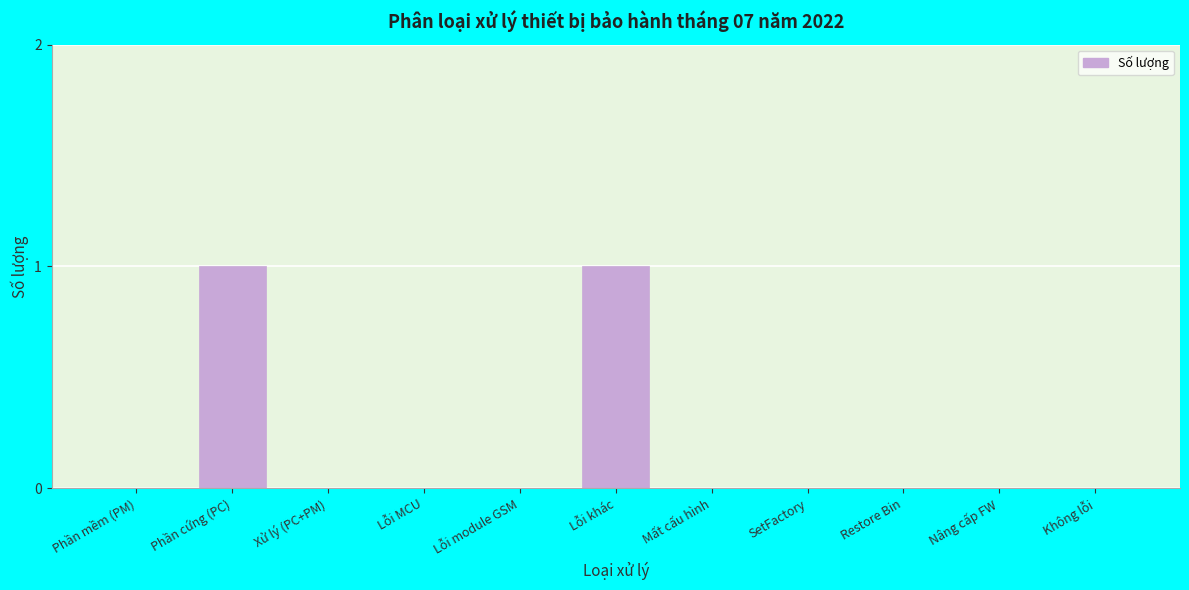

Reading left to right, what are all the values shown in this chart?

Phần mềm (PM)=0	Phần cứng (PC)=1	Xử lý (PC+PM)=0	Lỗi MCU=0	Lỗi module GSM=0	Lỗi khác=1	Mất cấu hình=0	SetFactory=0	Restore Bin=0	Nâng cấp FW=0	Không lỗi=0